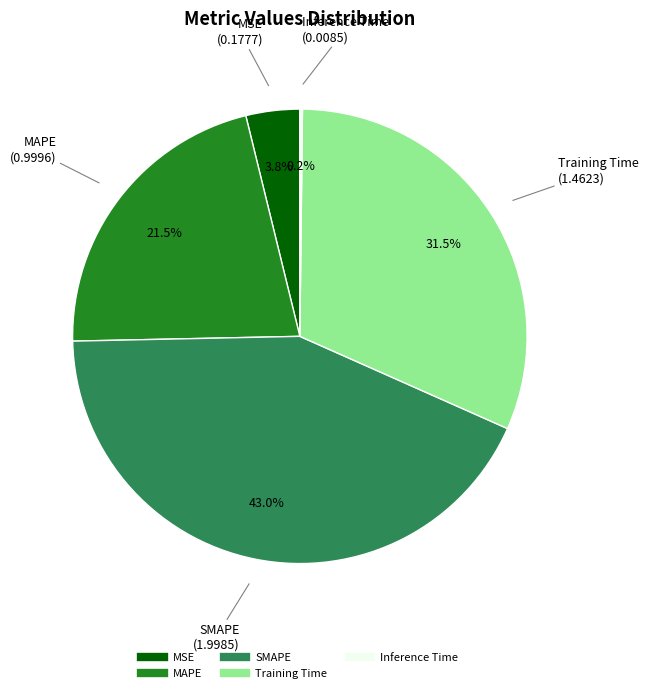

What is the largest slice in the pie chart?

SMAPE